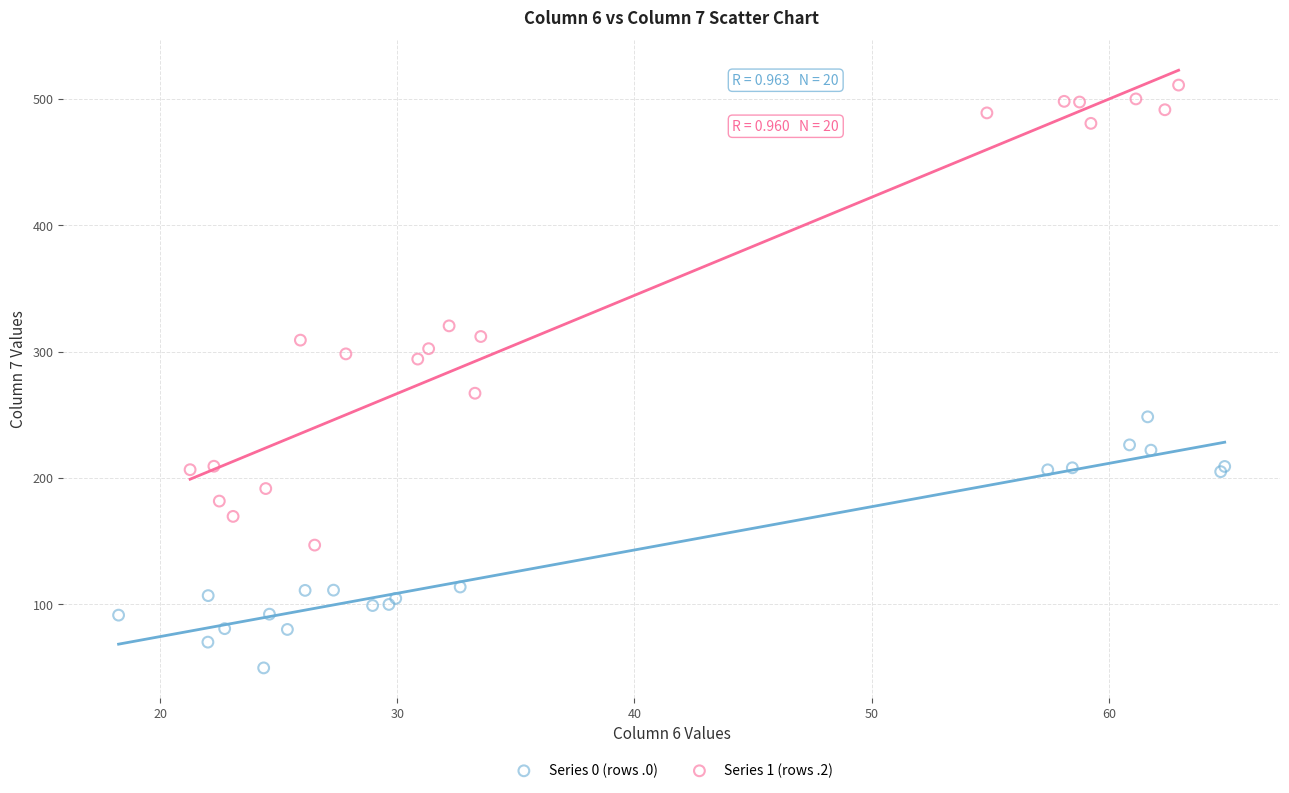

Which series contains the highest Y value?

Series 1 (rows .2)